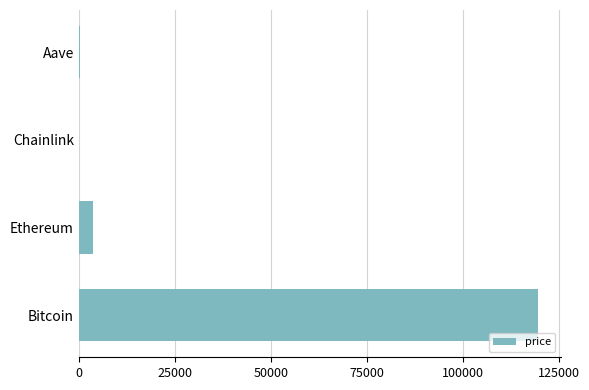

The chart shows a value of 119516.0 at Bitcoin. True or false?

True